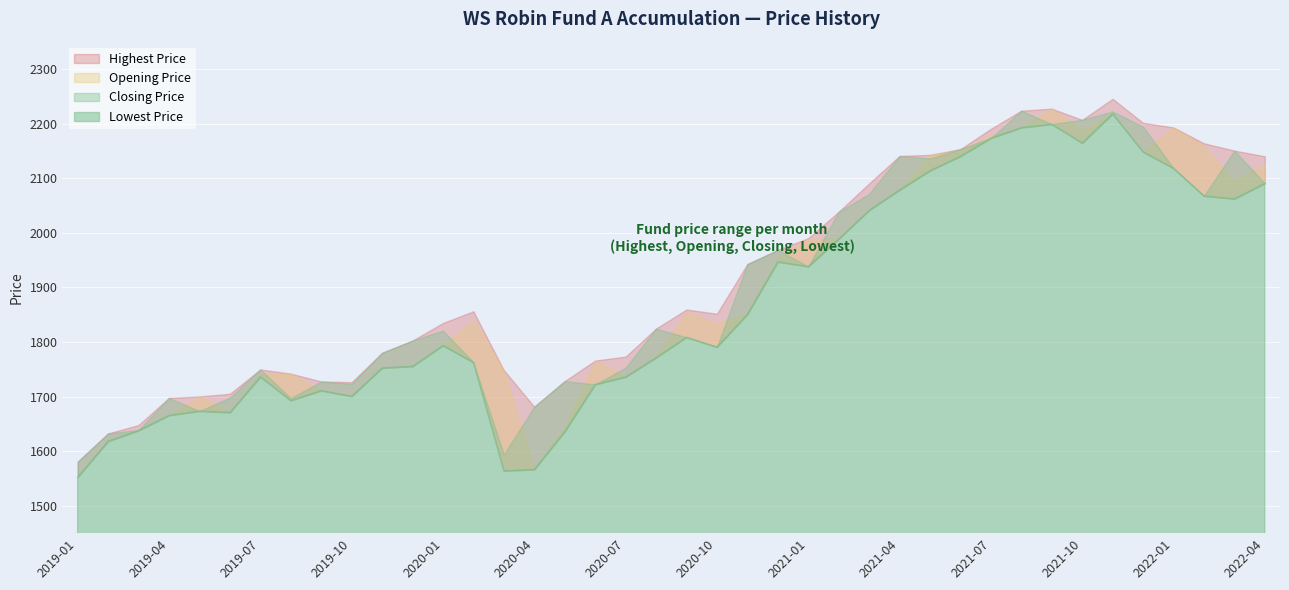

Which category has the highest value across all series?

2021-11